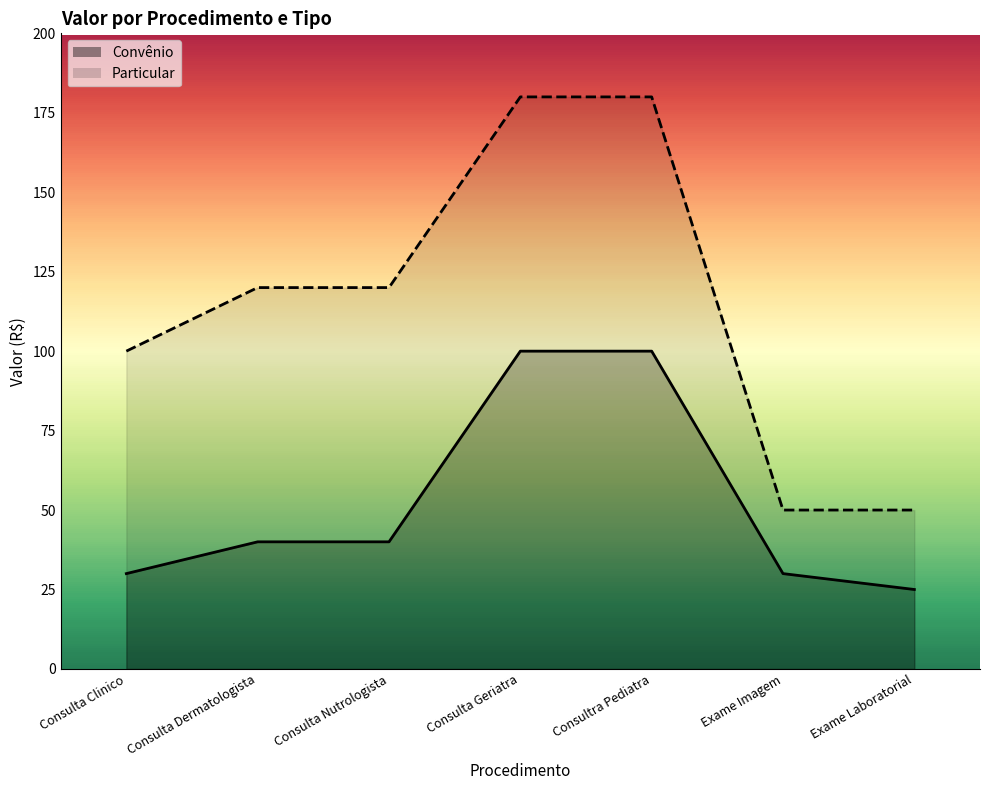

List the series in order of their overall mean, highest first.

Particular, Convênio